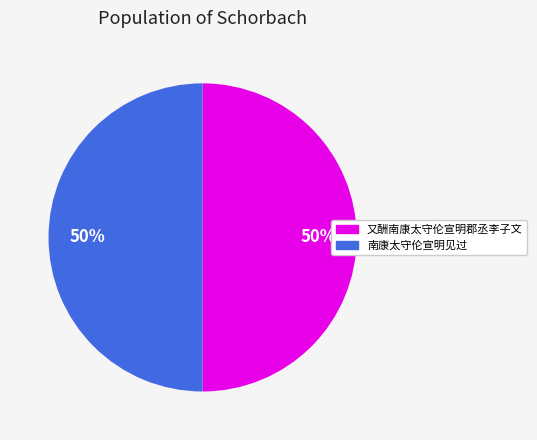

Combined, do 南康太守伦宣明见过 and 又酬南康太守伦宣明郡丞李子文 account for over 50%?

Yes